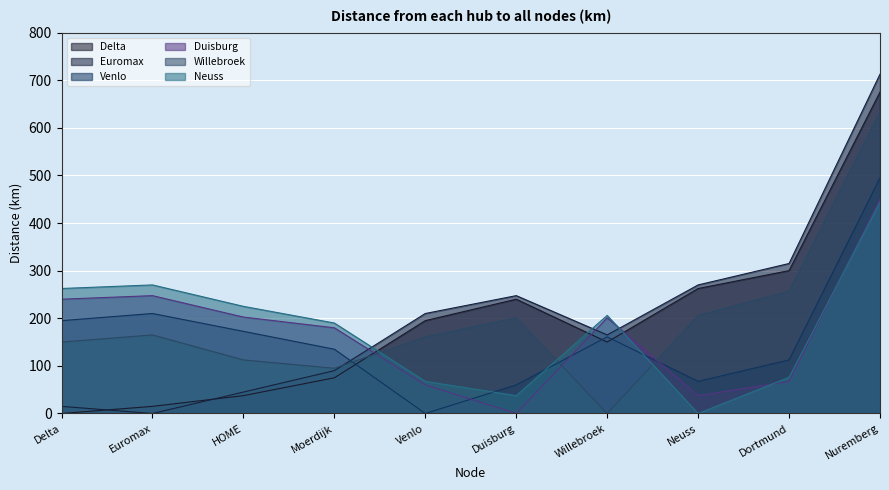

Reading left to right, transcribe all the data shown in this chart.

Delta: 0.0	15.0	37.5	75.0	195.0	240.0	150.0	262.5	300.0	675.0
Euromax: 15.0	0.0	45.0	90.0	210.0	247.5	165.0	270.0	315.0	712.5
Venlo: 195.0	210.0	172.5	135.0	0.0	60.0	161.0	67.5	112.5	495.0
Duisburg: 240.0	247.5	202.5	180.0	60.0	0.0	201.0	37.5	67.5	450.0
Willebroek: 150.0	165.0	112.5	95.0	161.0	201.0	0.0	206.0	257.0	634.0
Neuss: 262.5	270.0	225.0	190.0	67.5	37.5	206.0	0.0	76.0	444.0